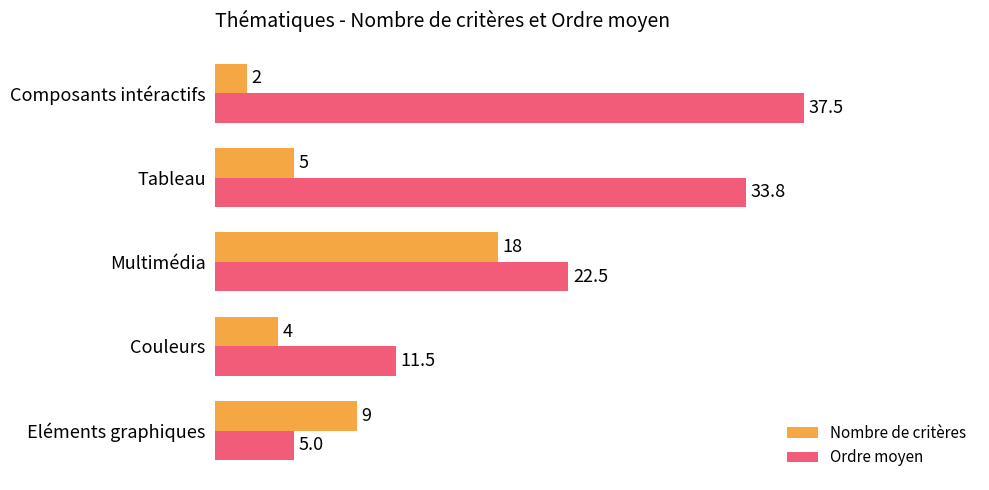

What is the sum of all Ordre moyen values?

110.3